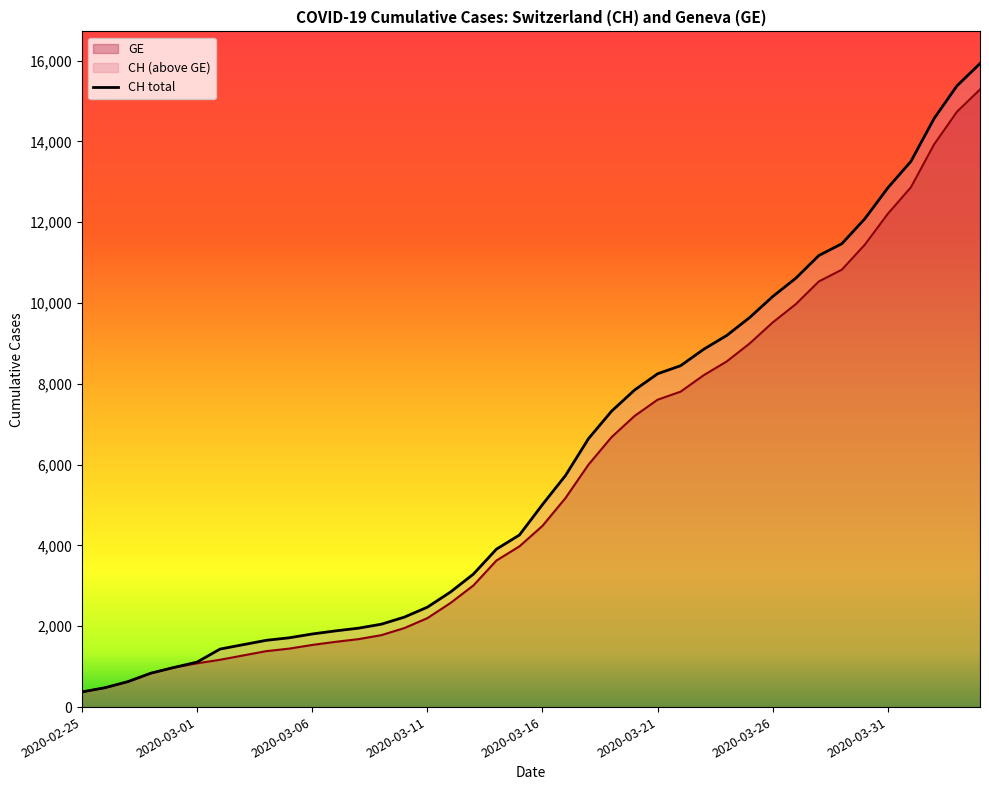

Where is CH nearest to the value 8150?

2020-03-21